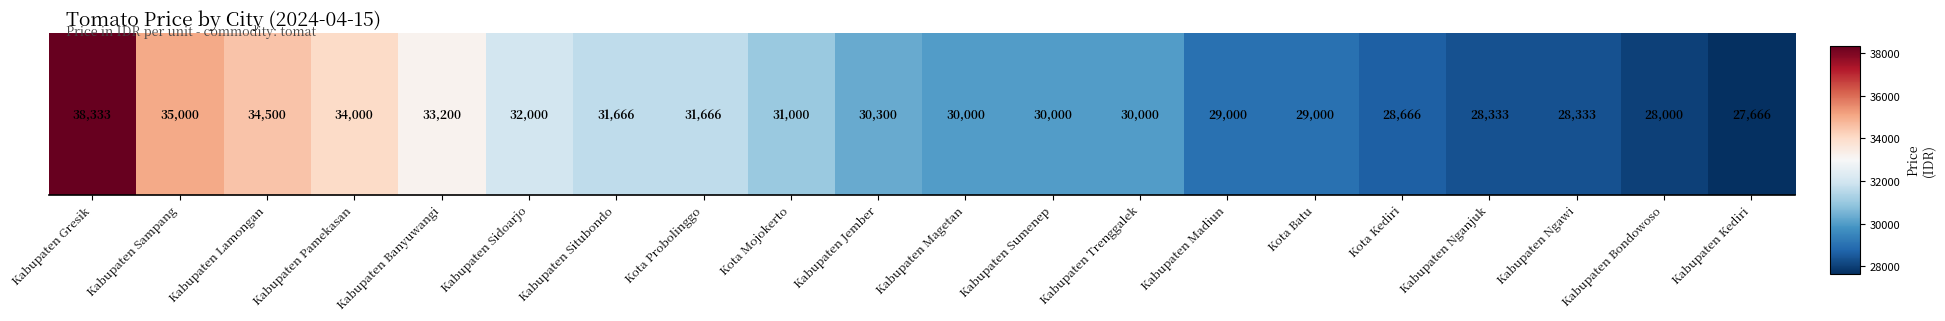

What is the maximum value shown in the chart?

38333